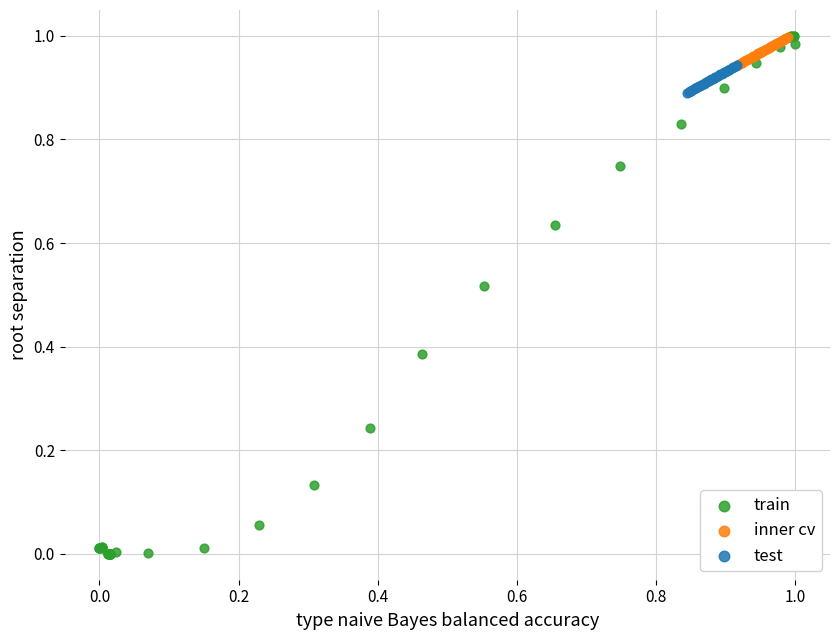

Which series contains the lowest Y value?

train